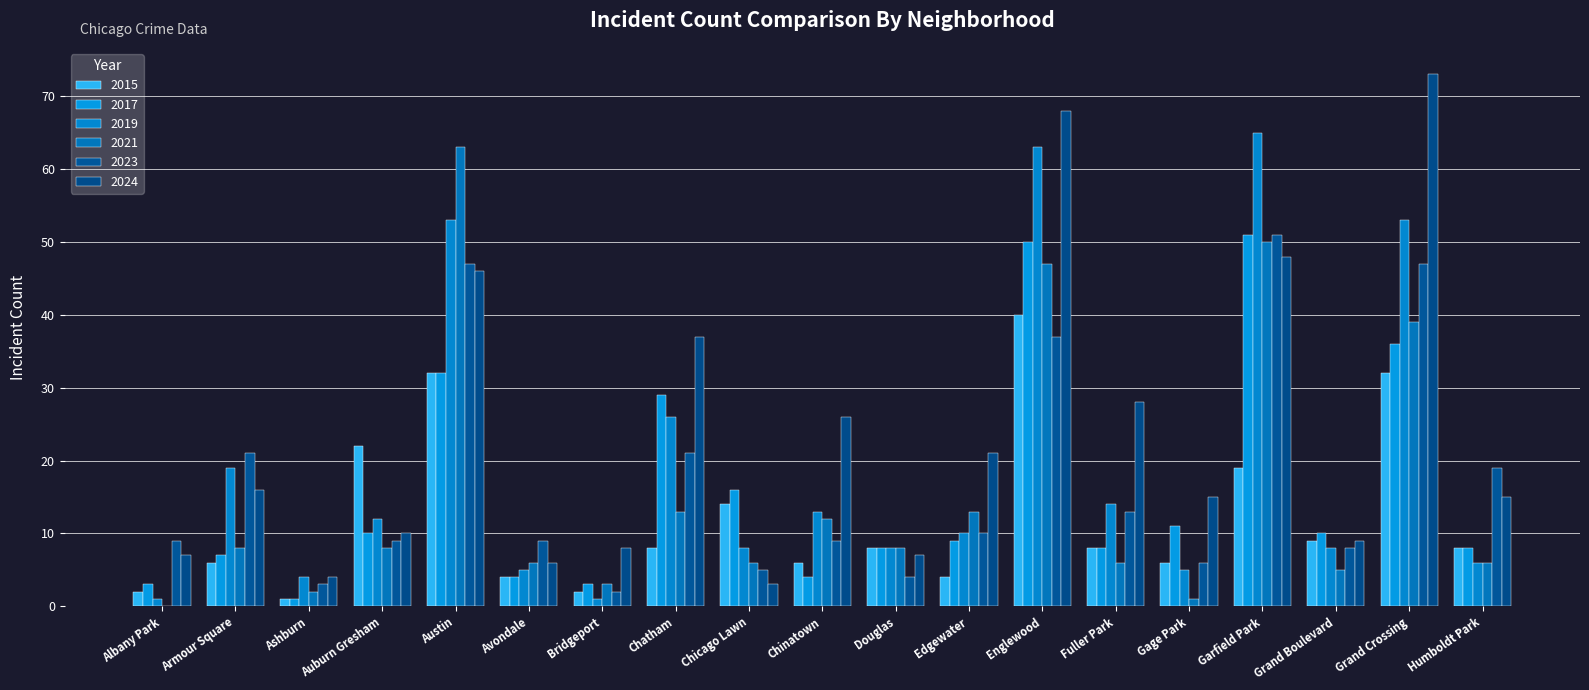

Is the value of 2017 at Fuller Park greater than the value of 2023 at Bridgeport?

Yes